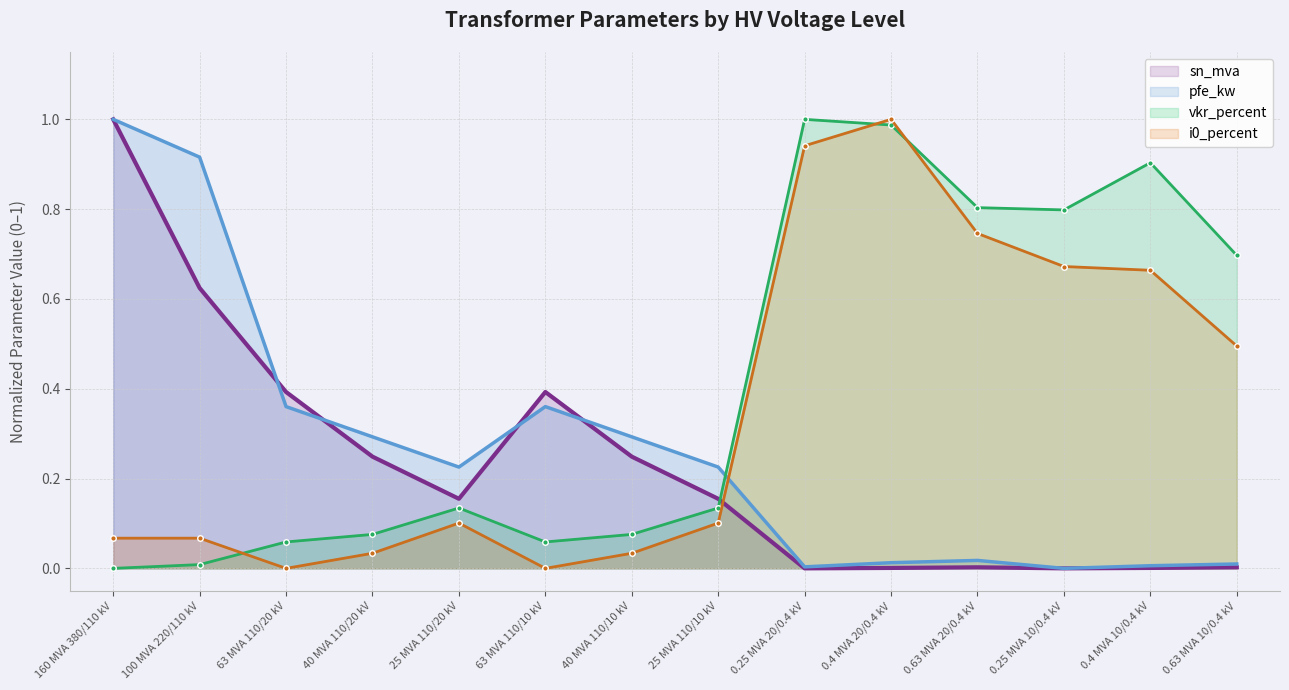

At which label does i0_percent reach its minimum?

63 MVA 110/20 kV